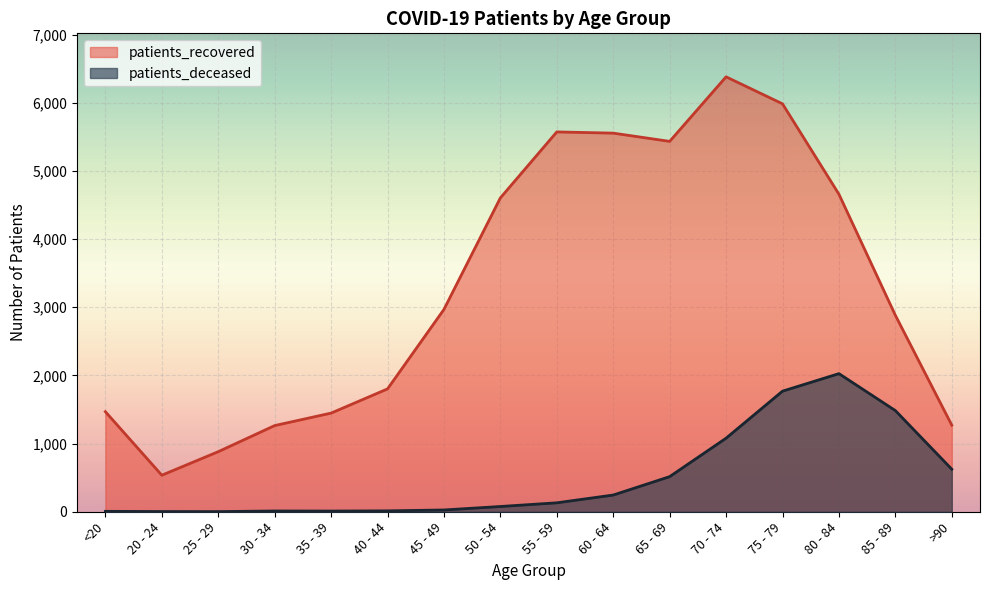

Which series changed the most between 40 - 44 and 45 - 49?

patients_recovered